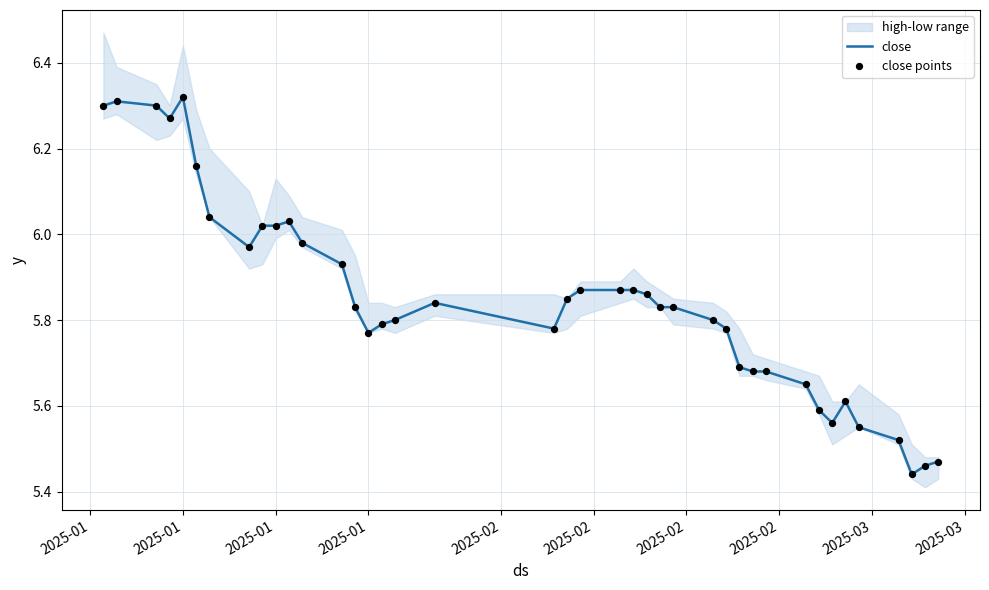

Is the value of close points at 21 greater than the value of close at 20?

No